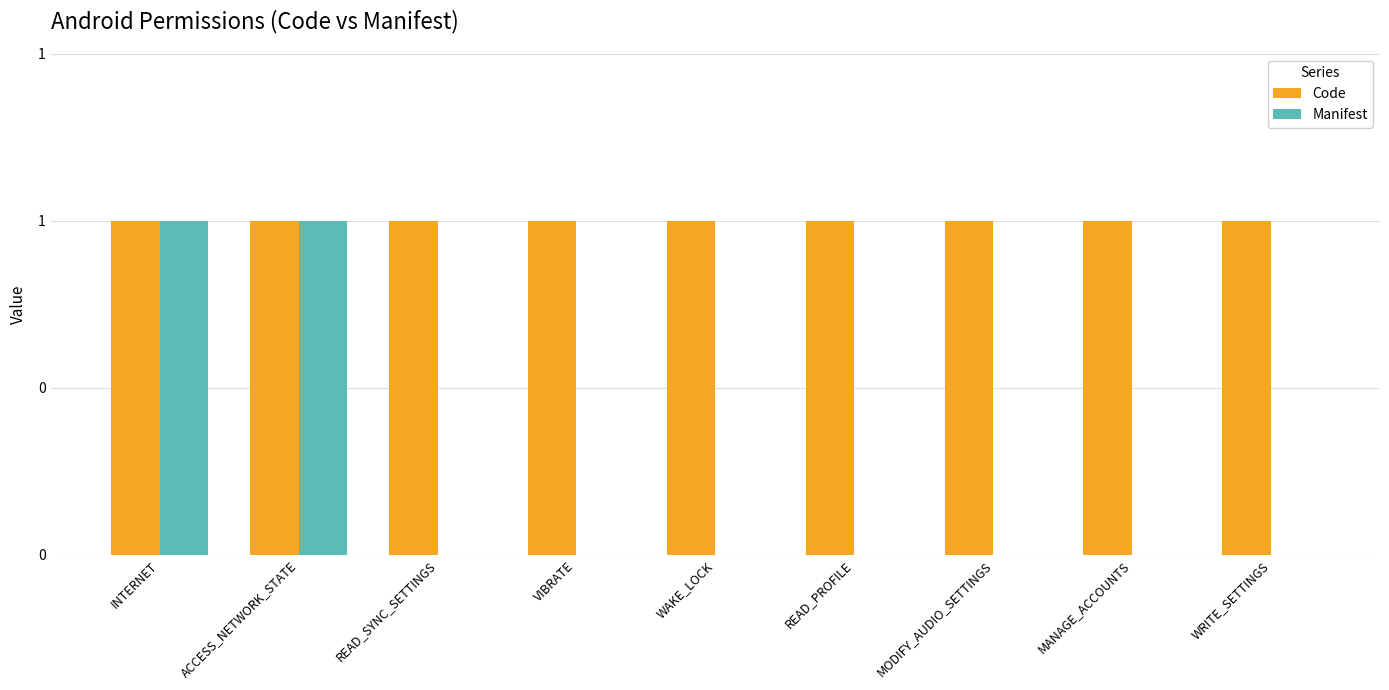

Rank the categories by Manifest value from lowest to highest.

READ_SYNC_SETTINGS, VIBRATE, WAKE_LOCK, READ_PROFILE, MODIFY_AUDIO_SETTINGS, MANAGE_ACCOUNTS, WRITE_SETTINGS, INTERNET, ACCESS_NETWORK_STATE